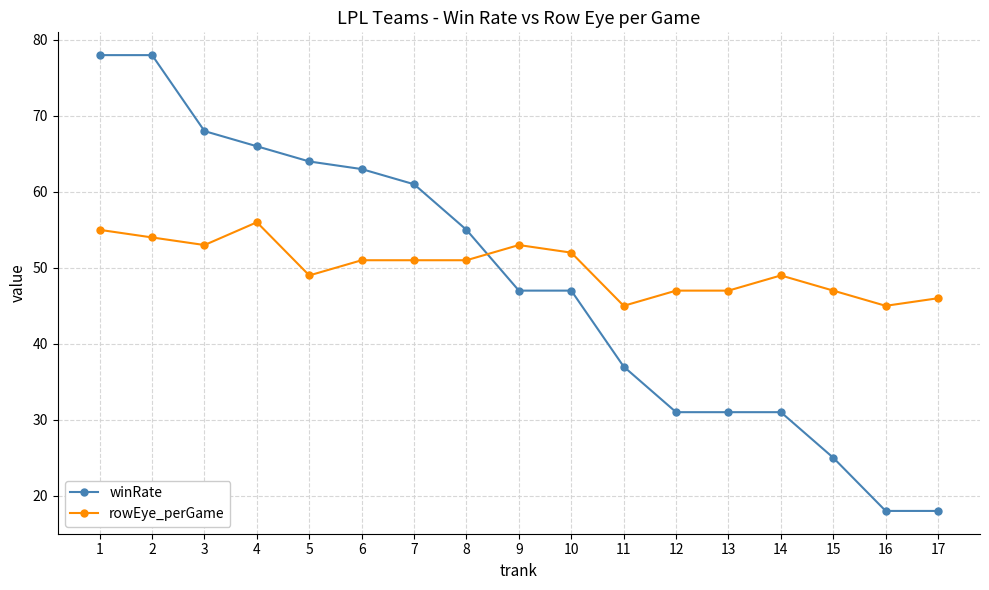

How many lines are shown in the chart?

2